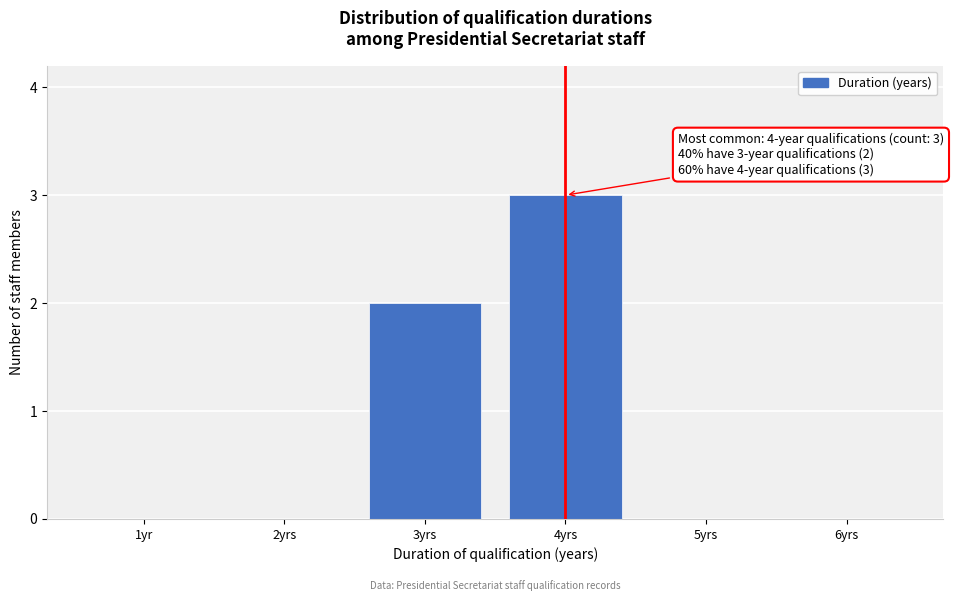

Reading right to left, list all the values displayed in this chart.

6yrs=0	5yrs=0	4yrs=3	3yrs=2	2yrs=0	1yr=0